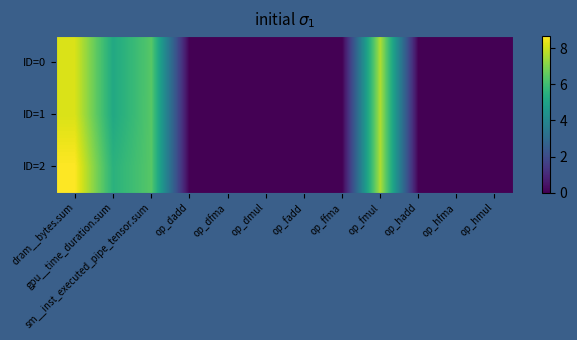

List the series in order of their peak value, highest first.

ID=2, ID=1, ID=0